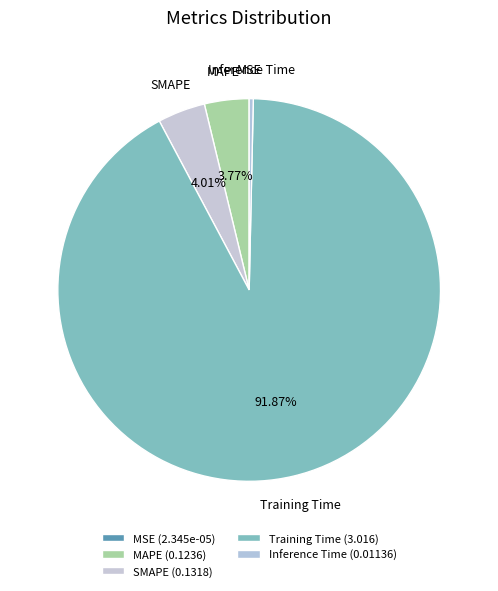

Between MAPE and Training Time, which is larger?

Training Time